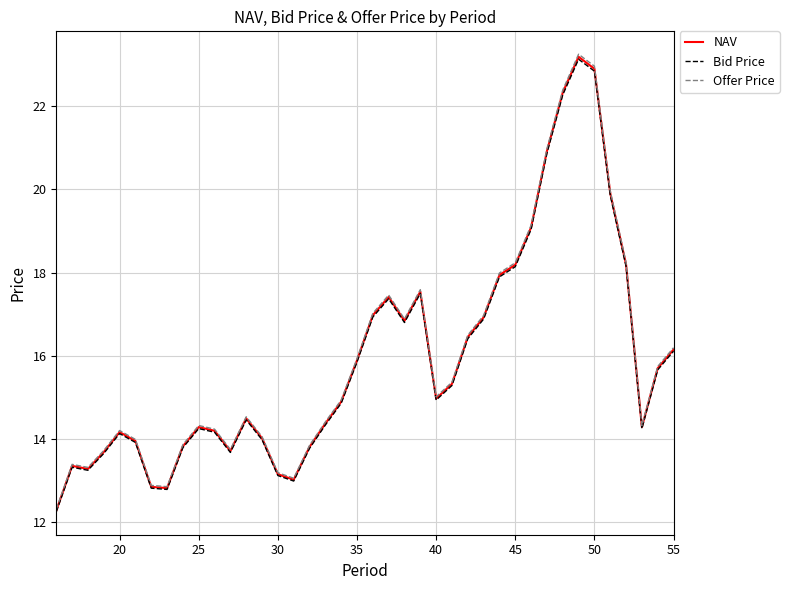

What is the difference between the maximum and minimum values in the NAV series?

10.9